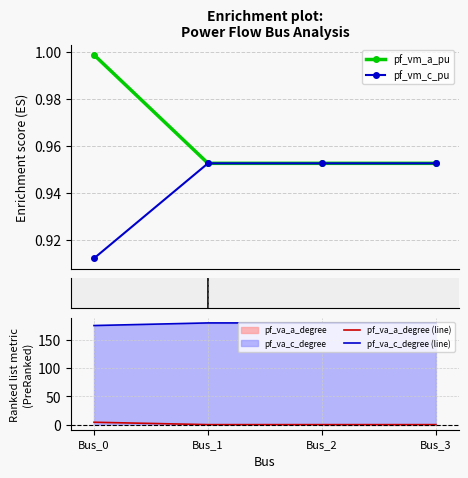

What are all the series names shown in the legend?

pf_vm_a_pu, pf_vm_c_pu, pf_va_a_degree (line), pf_va_c_degree (line)